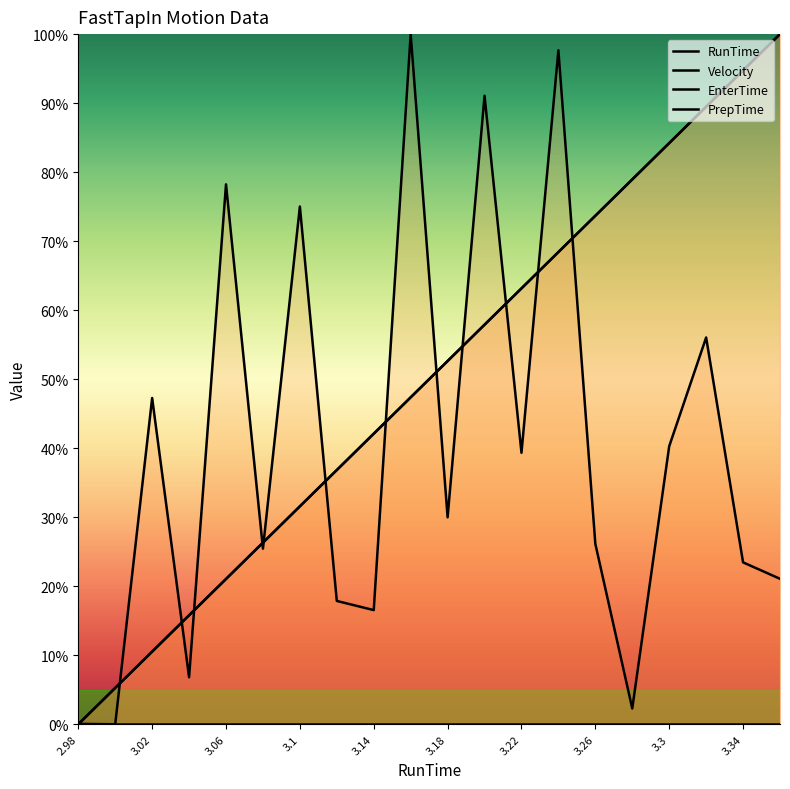

True or false: PrepTime has more than 2 interior local peaks.

False